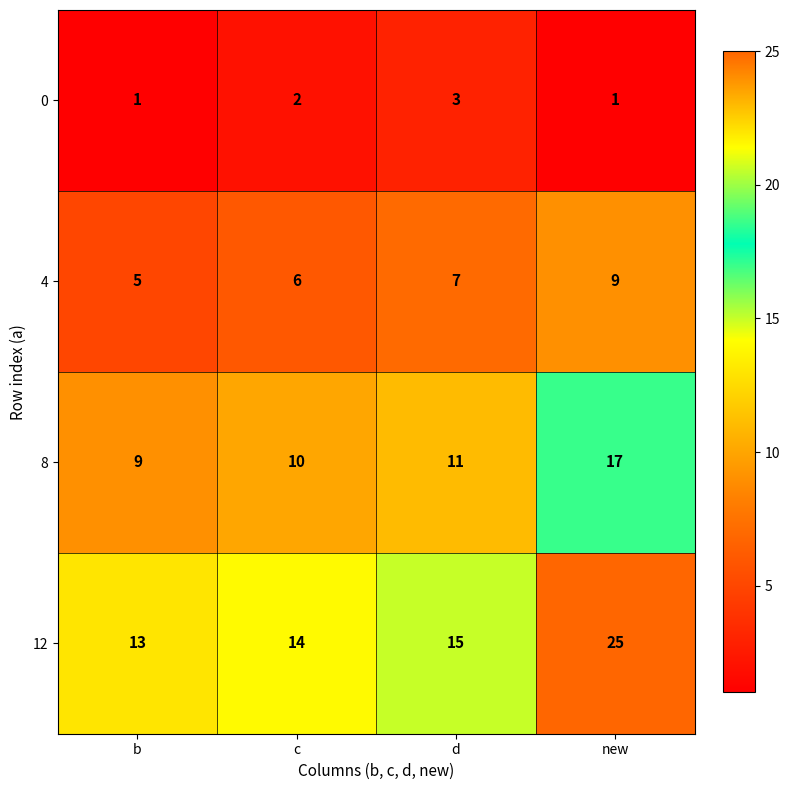

True or false: 0 has a value of 1 at c.

False